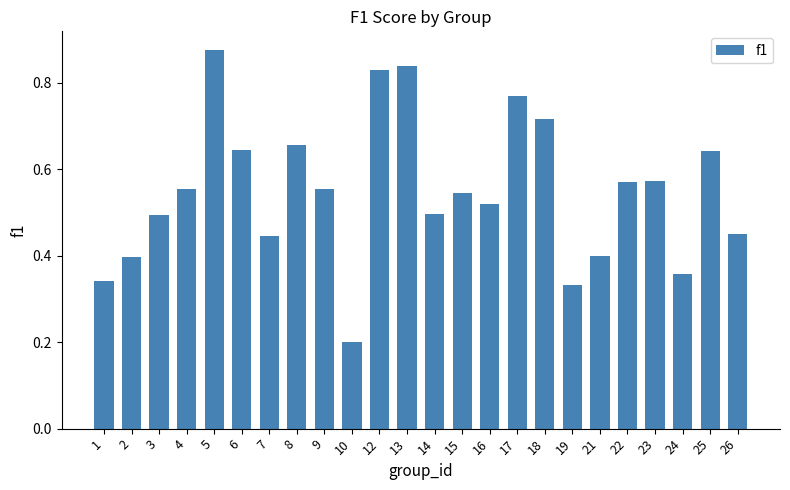

Which category has the lowest value across all series?

10